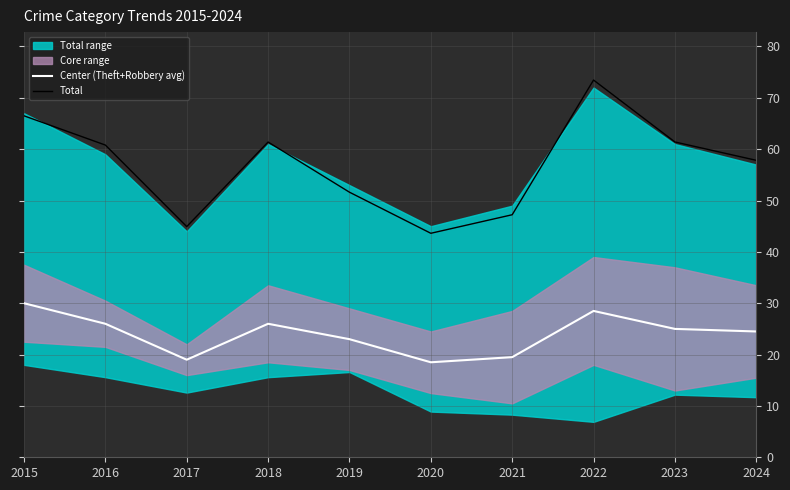

What is the total value across all series at 2017?

63.9